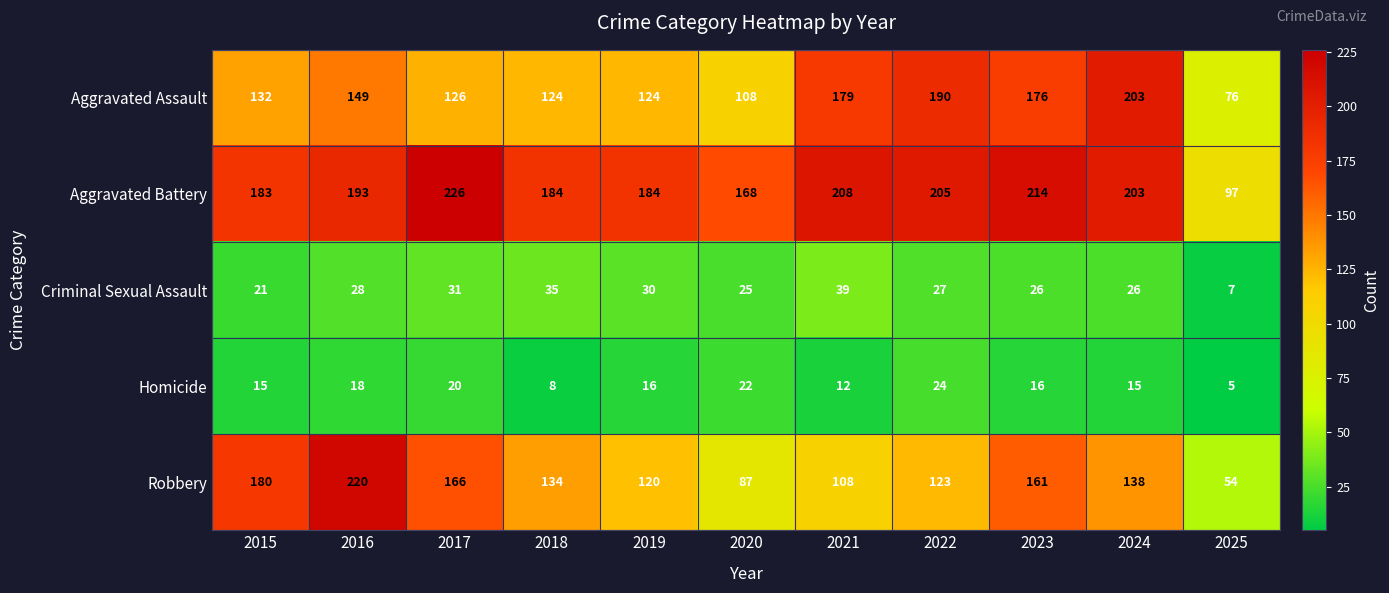

Between 2017 and 2019, which series saw the biggest shift?

Robbery